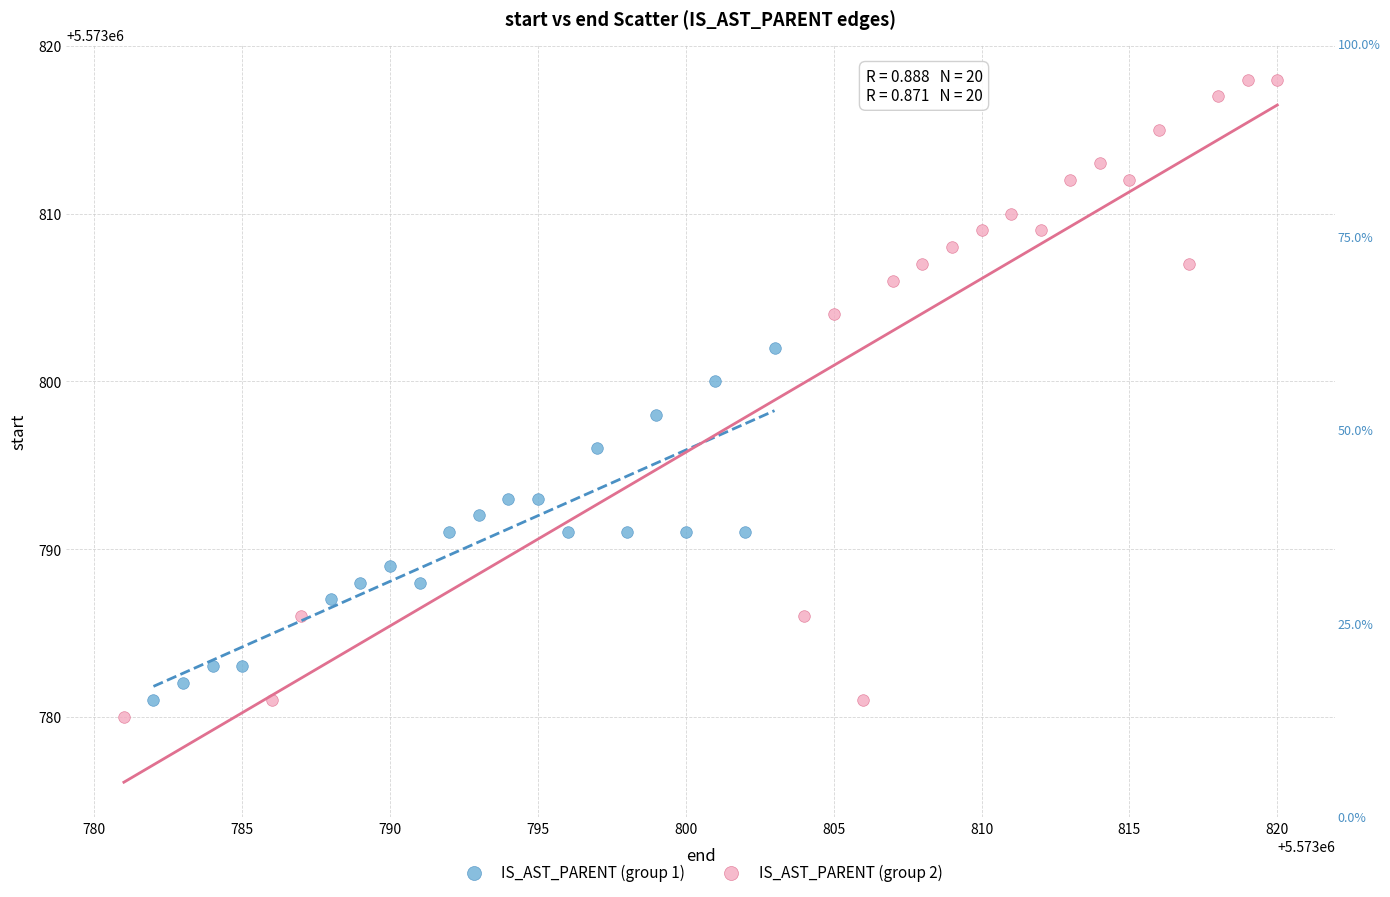

What are all the series names shown in the legend?

IS_AST_PARENT (group 1), IS_AST_PARENT (group 2)